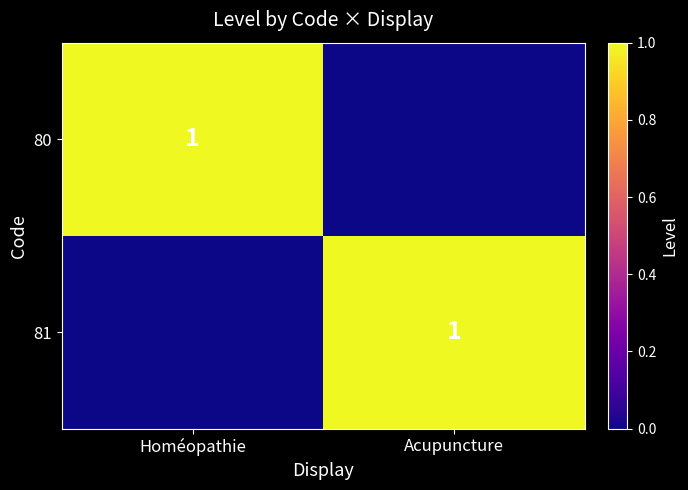

Is it true that 81 equals 2 at Acupuncture?

False